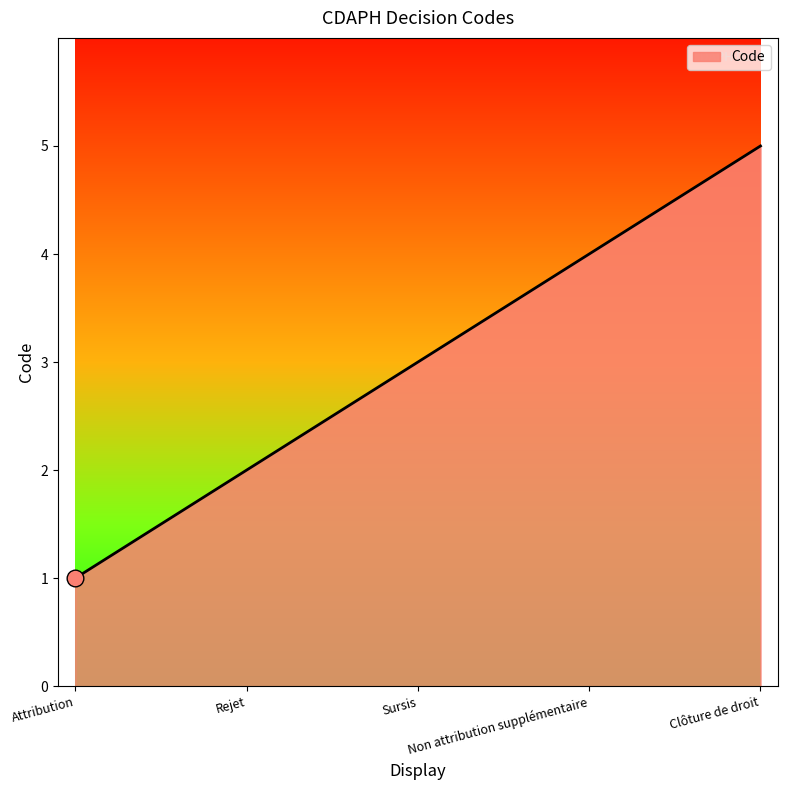

What is the sum of the values at Attribution and Sursis?

4